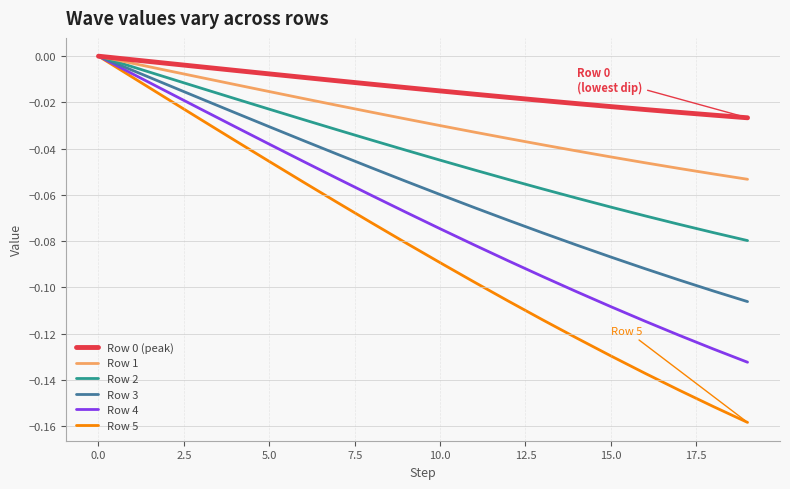

Which series has the largest range (max minus min)?

Row 5